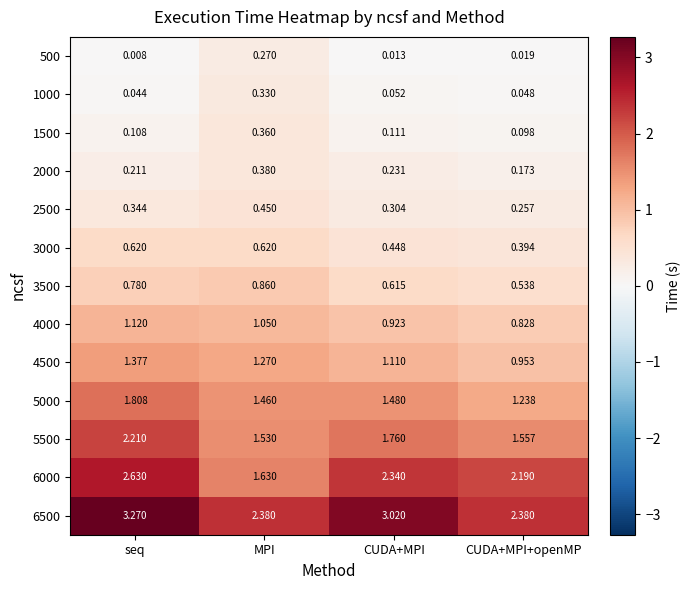

At which label does 5000 reach its minimum?

CUDA+MPI+openMP